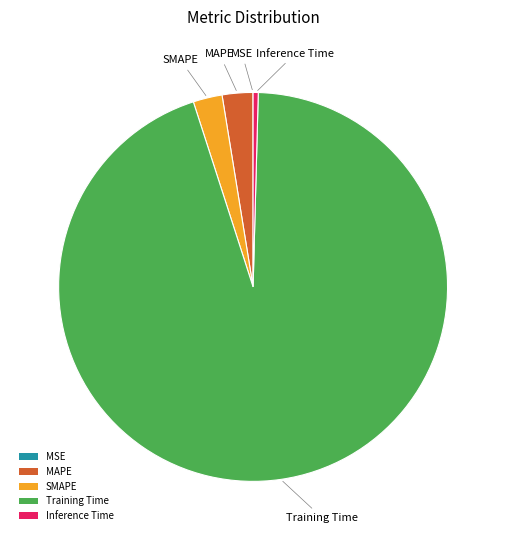

Is the sum of Training Time and MAPE greater than half?

Yes